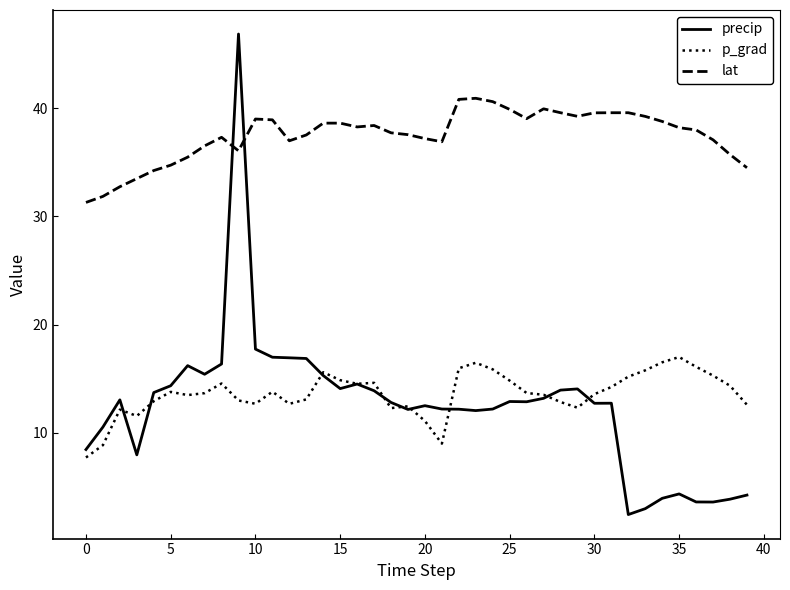

Which series has the largest range (max minus min)?

precip